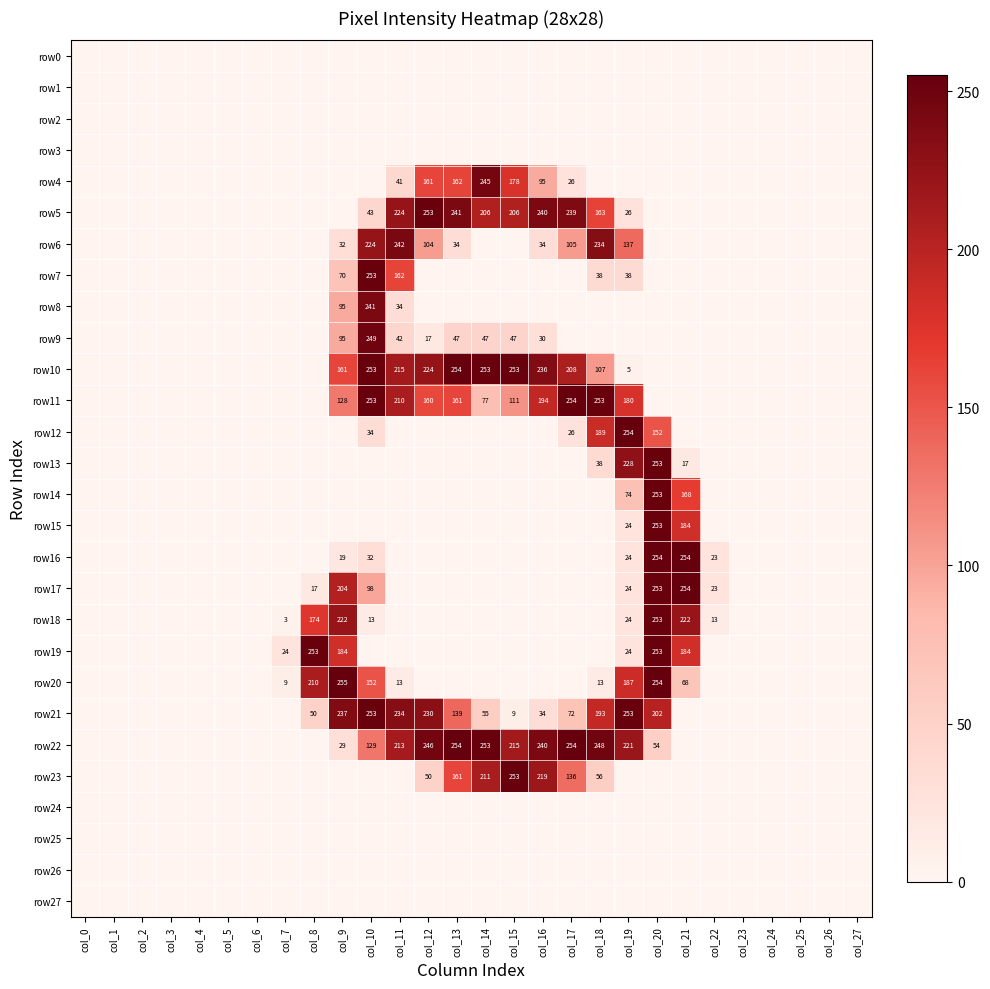

Which has a higher value, col_4 or col_8?

col_4